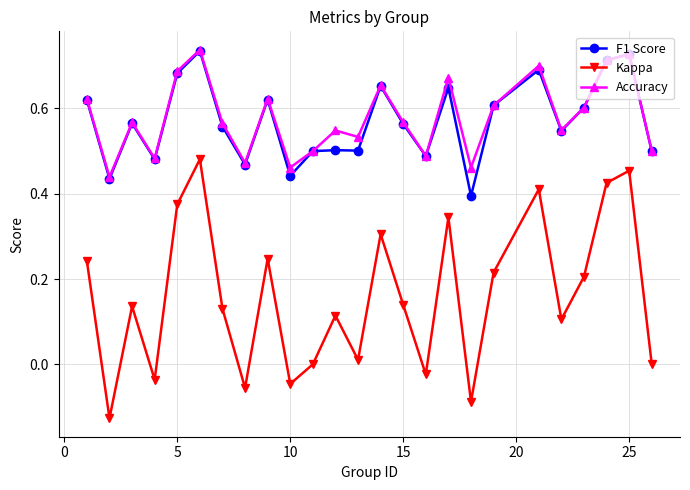

True or false: Kappa has more than 2 interior local peaks.

True